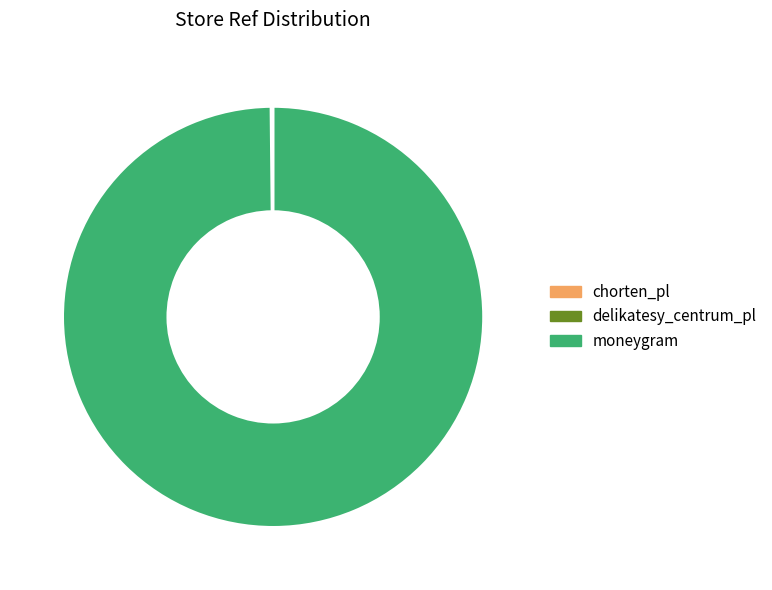

What is the largest slice in the pie chart?

moneygram